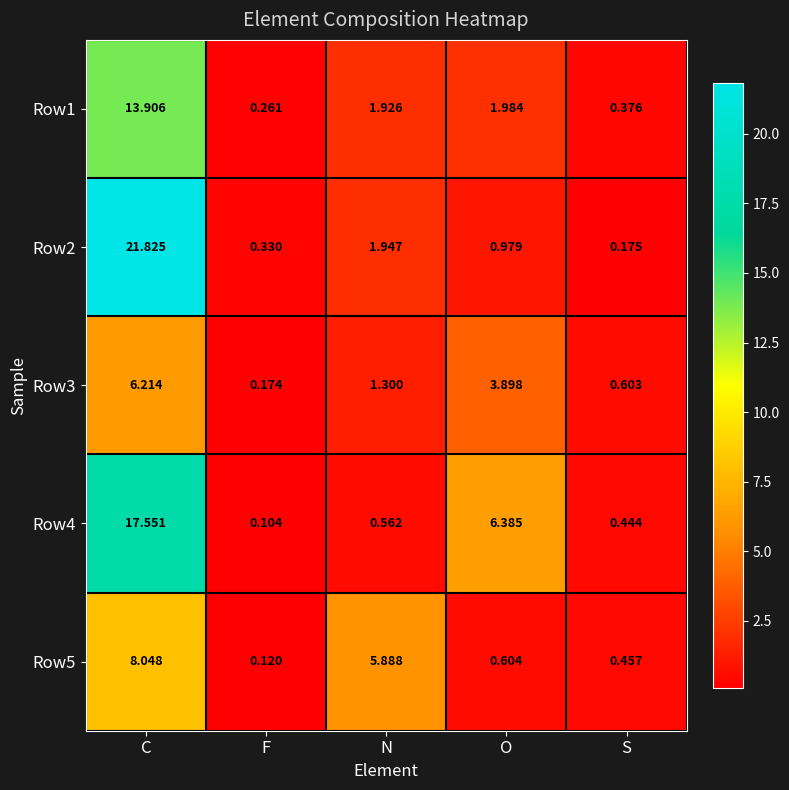

At which label does Row1 first exceed 1?

C